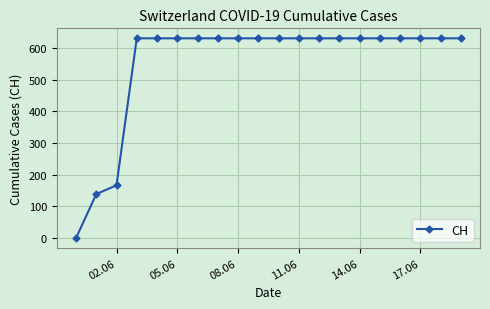

What is the maximum value shown in the chart?

631